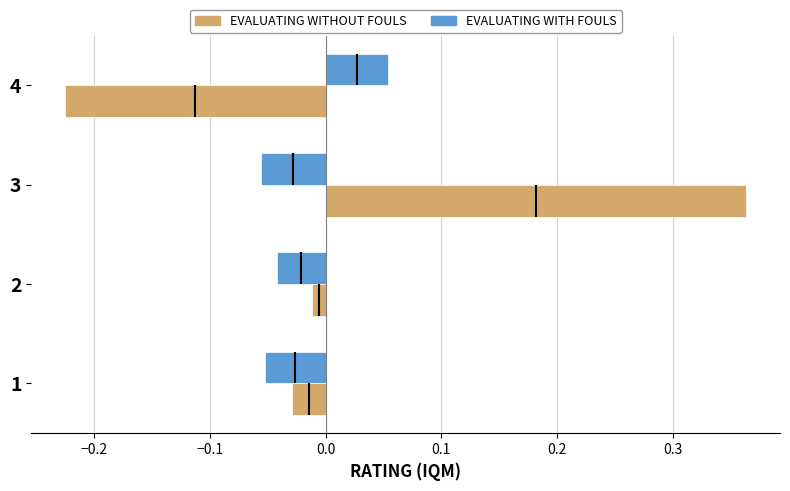

What is the sum of the EVALUATING WITHOUT FOULS values at 3 and 4?

0.1